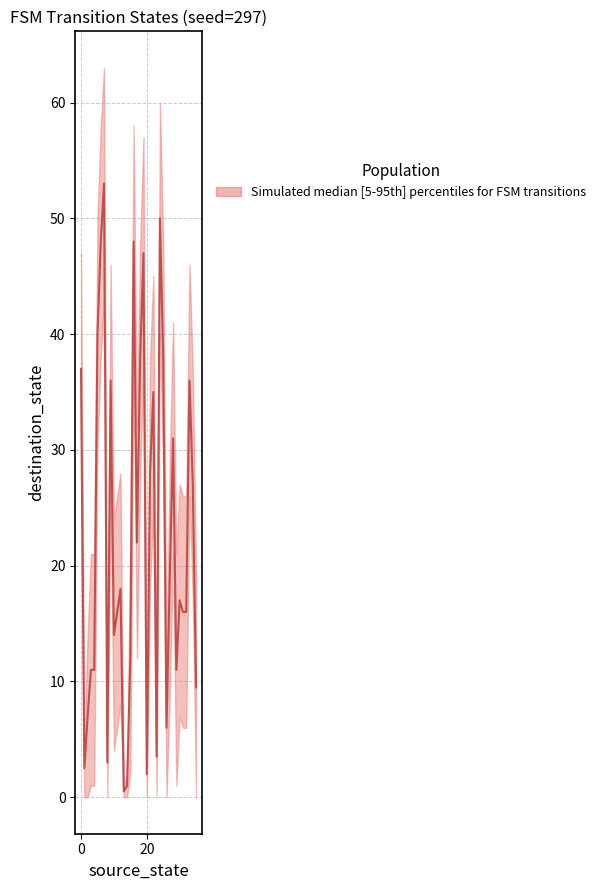

What is the label of the 7th point from the left?

6